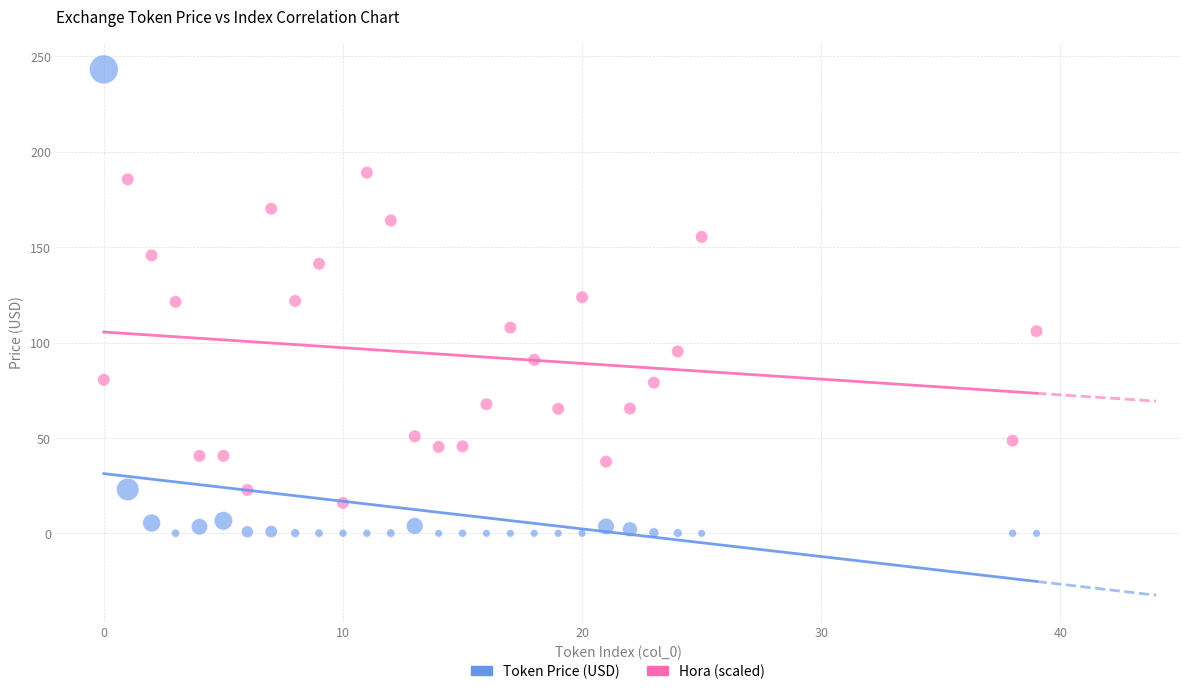

Across all data points, what is the range of Y values (max minus min)?

243.1